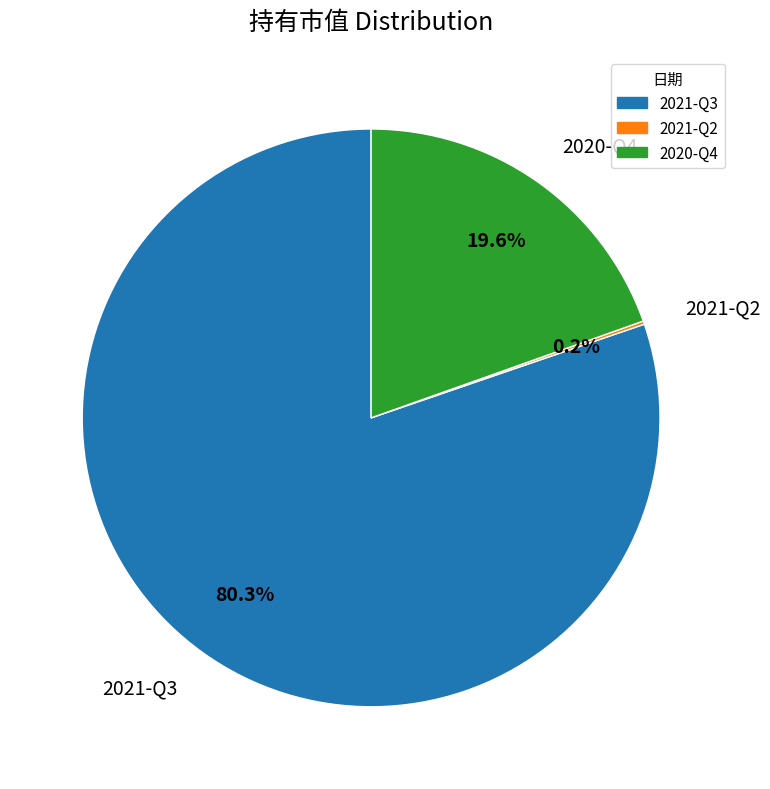

Is there a majority slice in this chart?

Yes